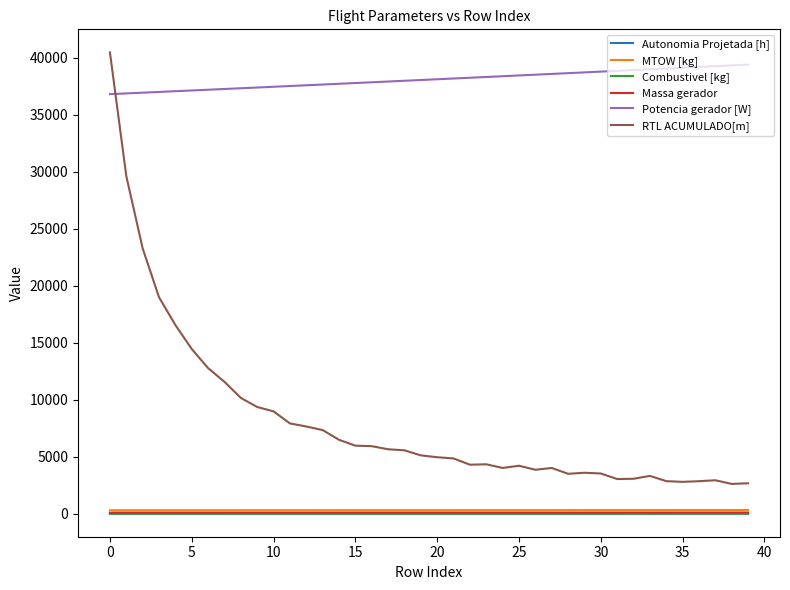

Which series has the largest total across all categories?

Potencia gerador [W]